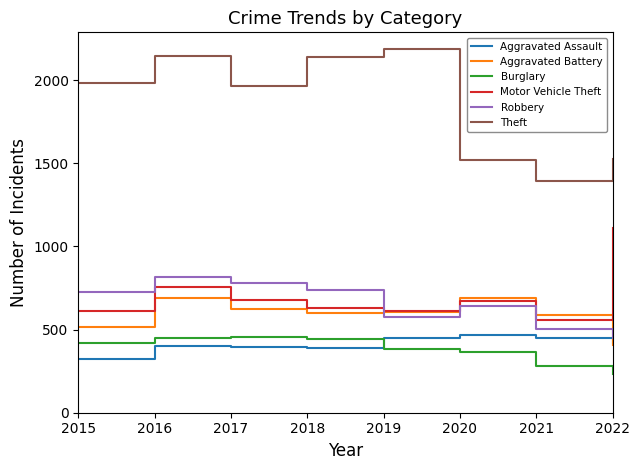

Rank the series at 2015 from lowest to highest value.

Aggravated Assault, Burglary, Aggravated Battery, Motor Vehicle Theft, Robbery, Theft